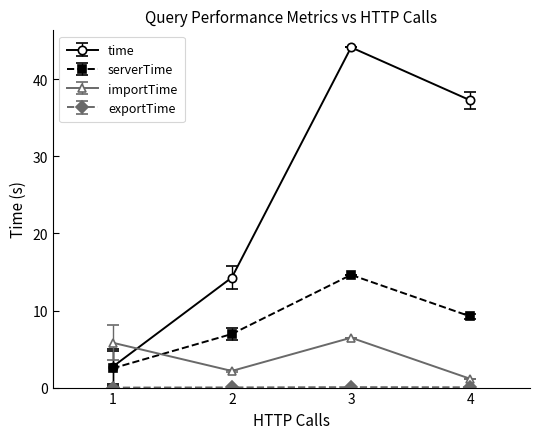

The time series shows 44.1 at 3. True or false?

True